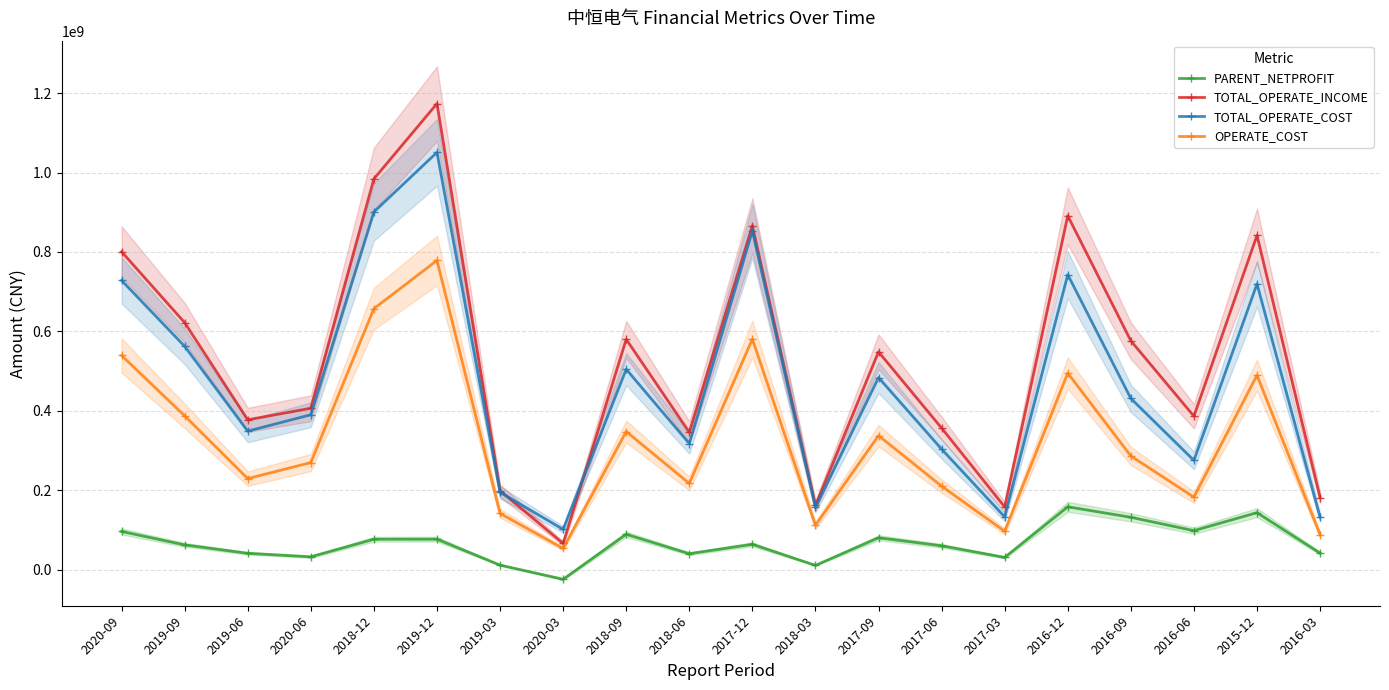

List the series in order of their peak value, highest first.

TOTAL_OPERATE_INCOME, TOTAL_OPERATE_COST, OPERATE_COST, PARENT_NETPROFIT